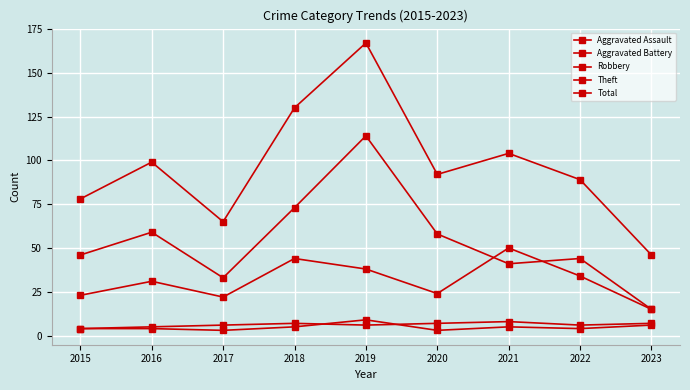

Is the value of Theft at 2017 greater than the value of Aggravated Assault at 2023?

Yes